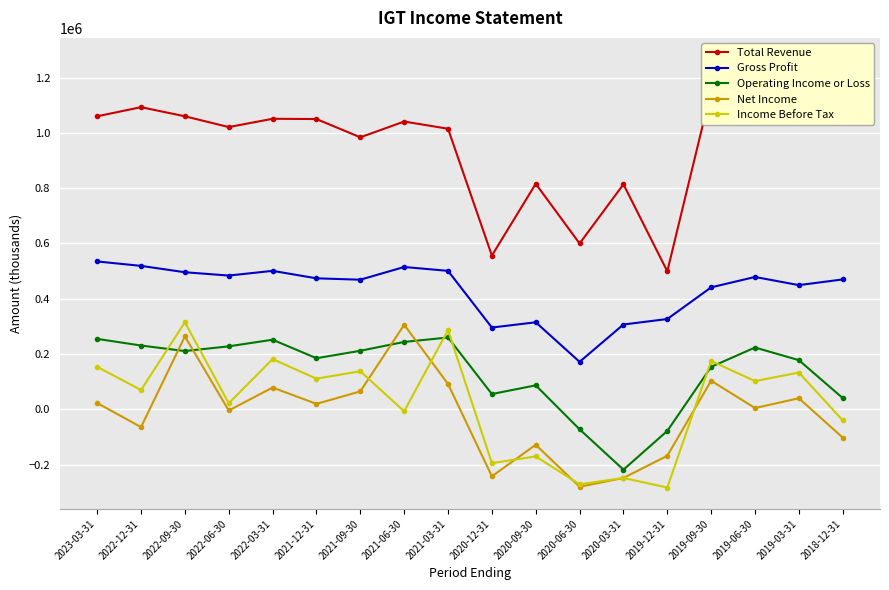

The Income Before Tax series shows -7000 at 2021-06-30. True or false?

True